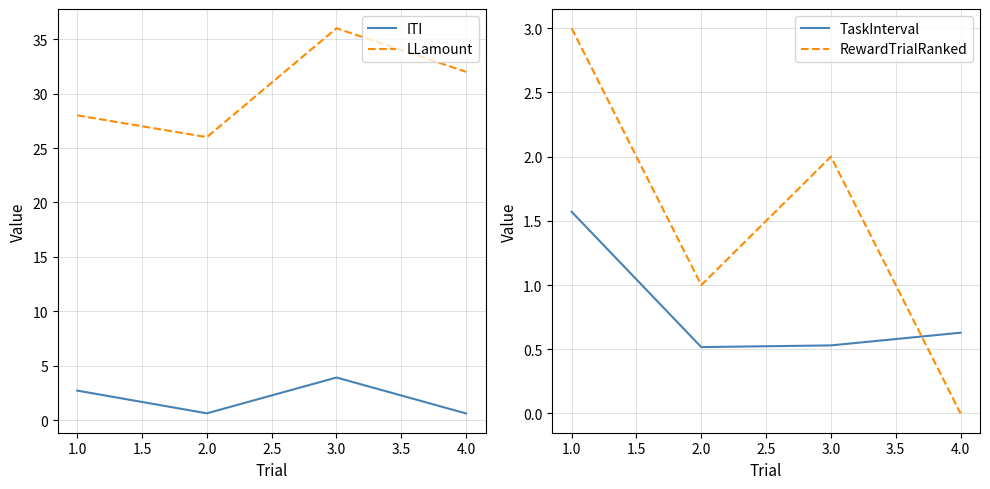

Is this an area chart (filled region under the line)?

No